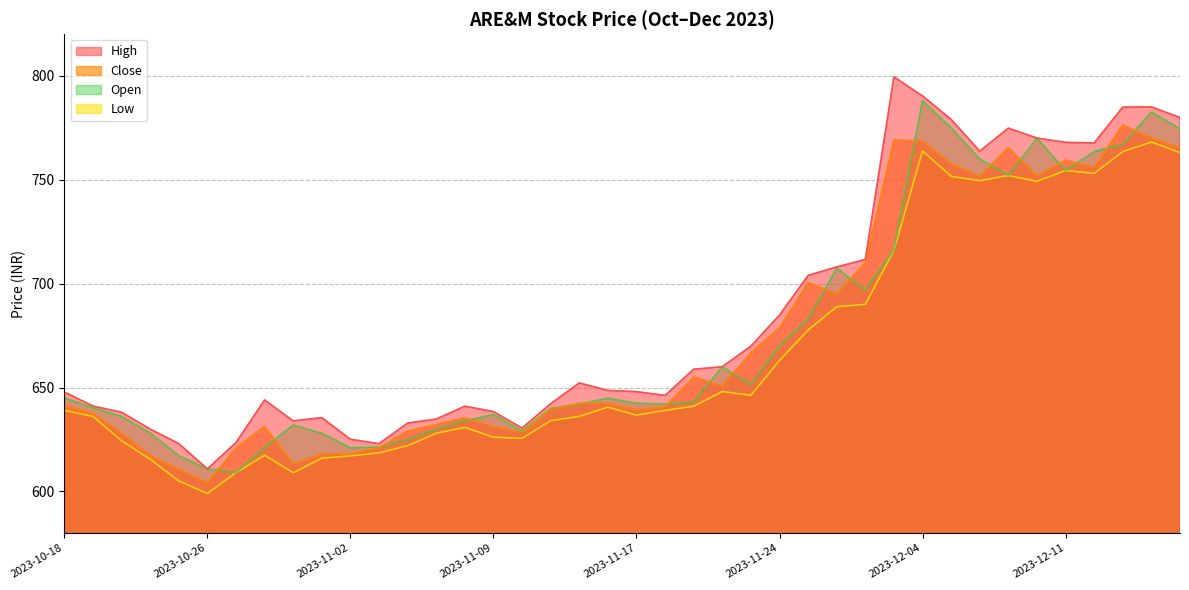

The Low series shows 179.0 at 2023-10-20. True or false?

False